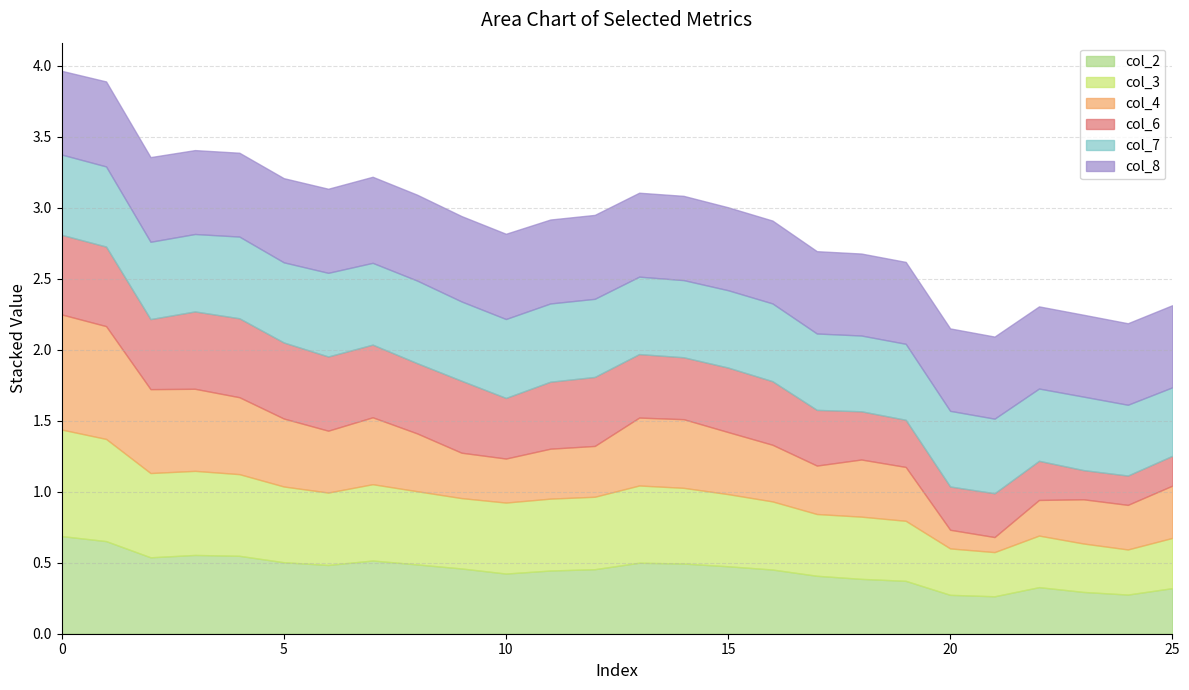

Is it true that col_7 equals 0.6 at 9?

True